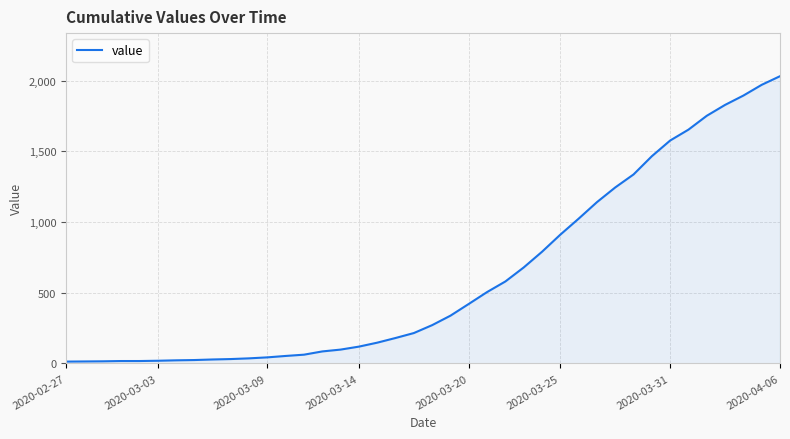

What is the difference between the maximum and minimum values?

2019